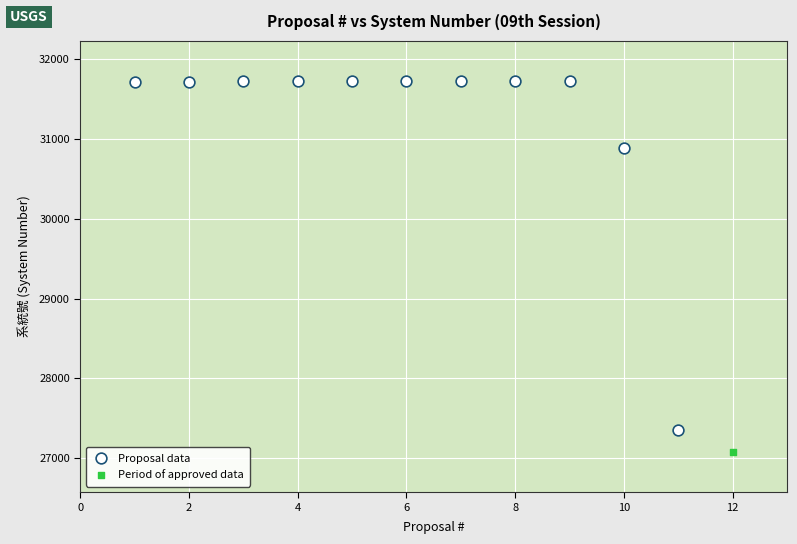

What are all the series names shown in the legend?

Proposal data, Period of approved data